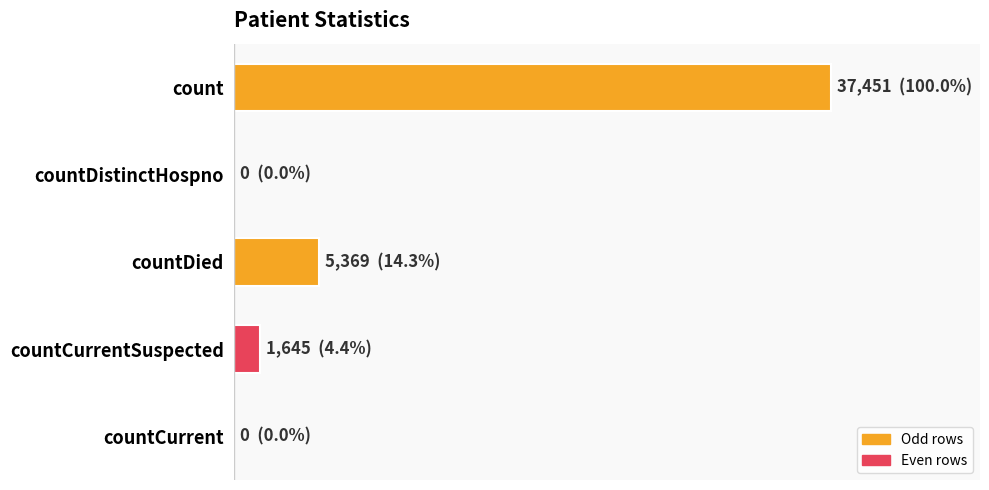

Are the bars horizontal?

Yes